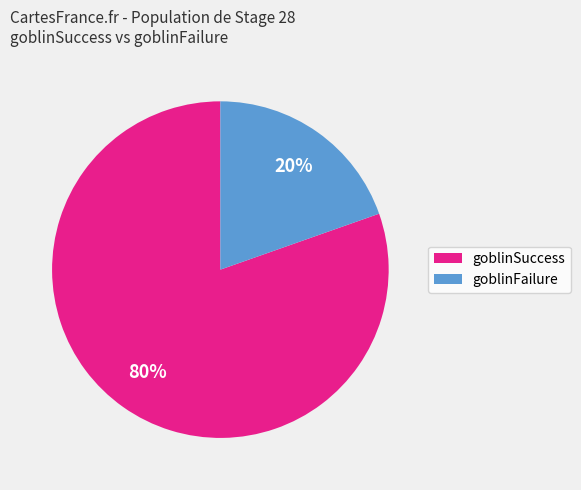

Approximately how many times larger is the value at goblinFailure compared to goblinSuccess?

0.2